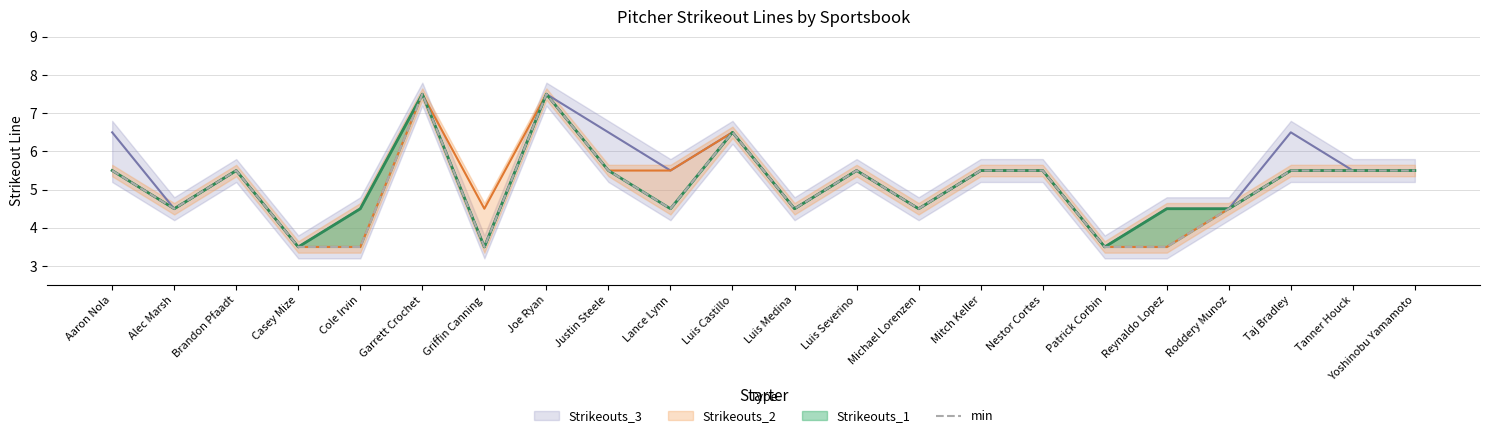

What position from the left is Justin Steele?

9